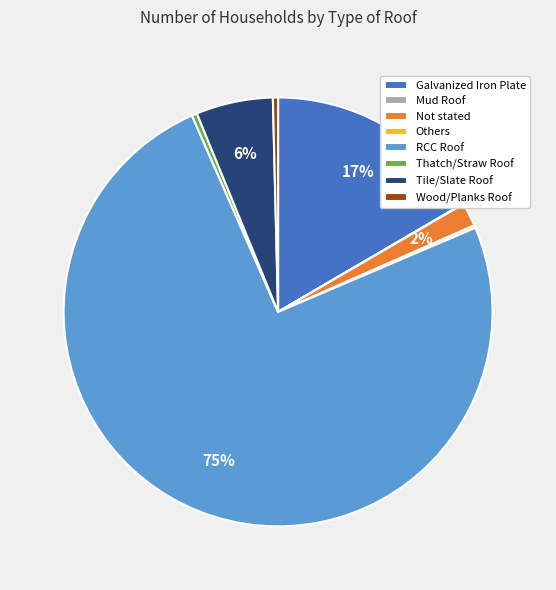

To the nearest percent, what is the average slice percentage?

12%